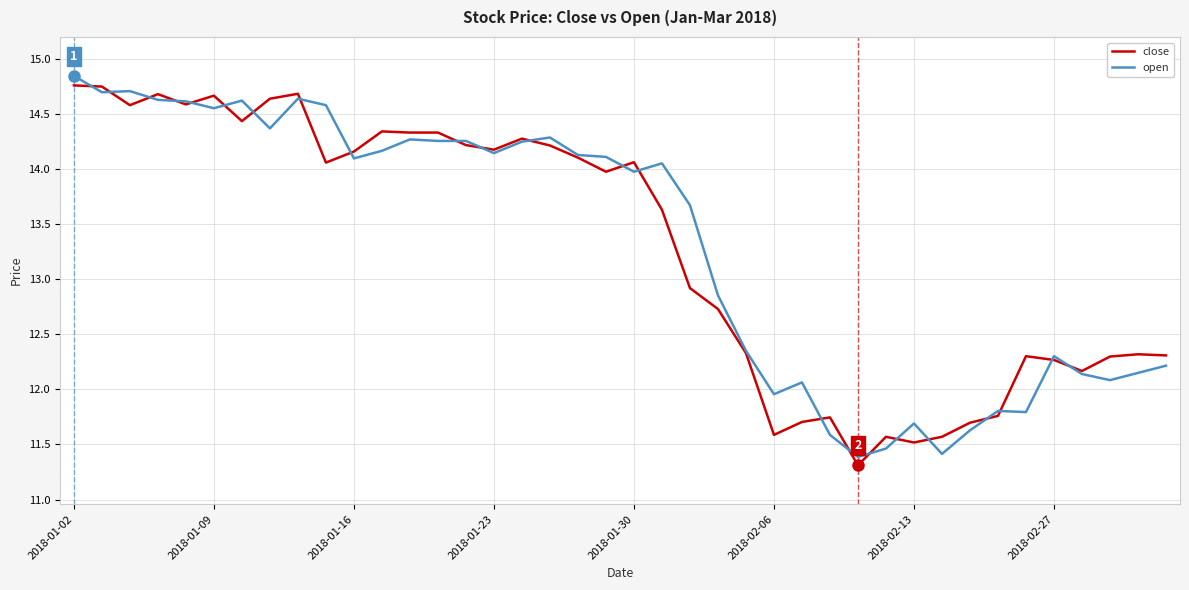

What is the smallest value displayed?

11.3